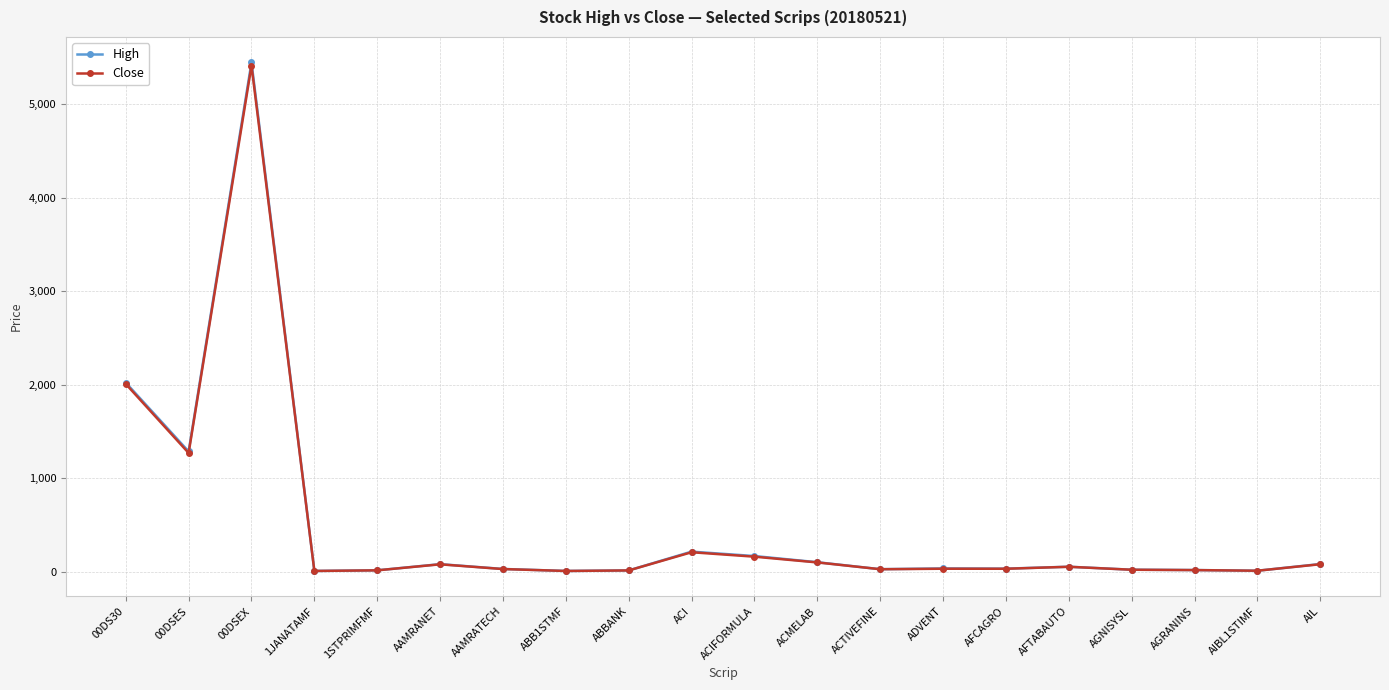

What is the label of the 19th point from the right?

00DSES